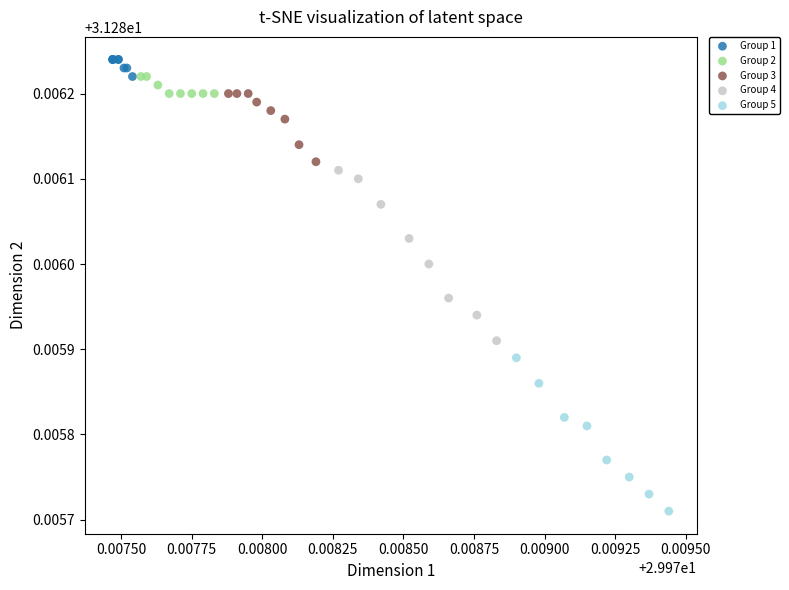

Which series contains the lowest Y value?

Group 5